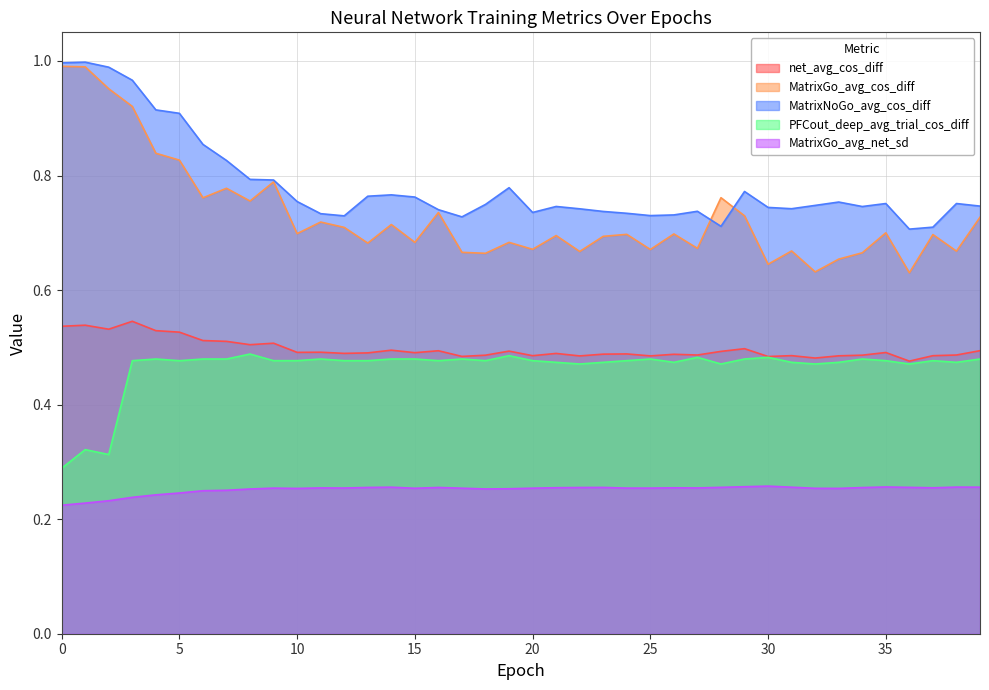

True or false: PFCout_deep_avg_trial_cos_diff and MatrixGo_avg_cos_diff intersect in this chart.

False